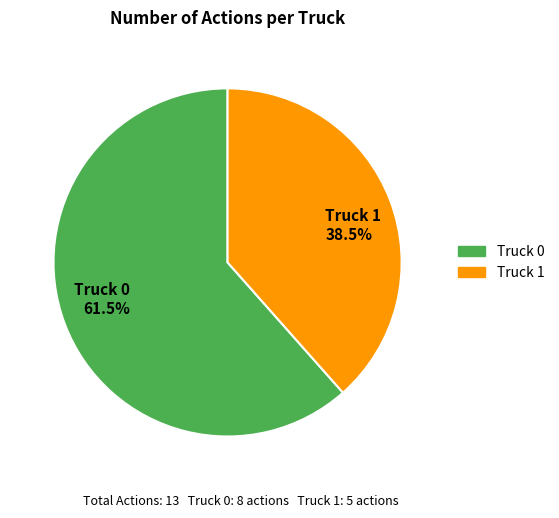

Does Truck 1 38.5% account for over 50% of the chart?

No